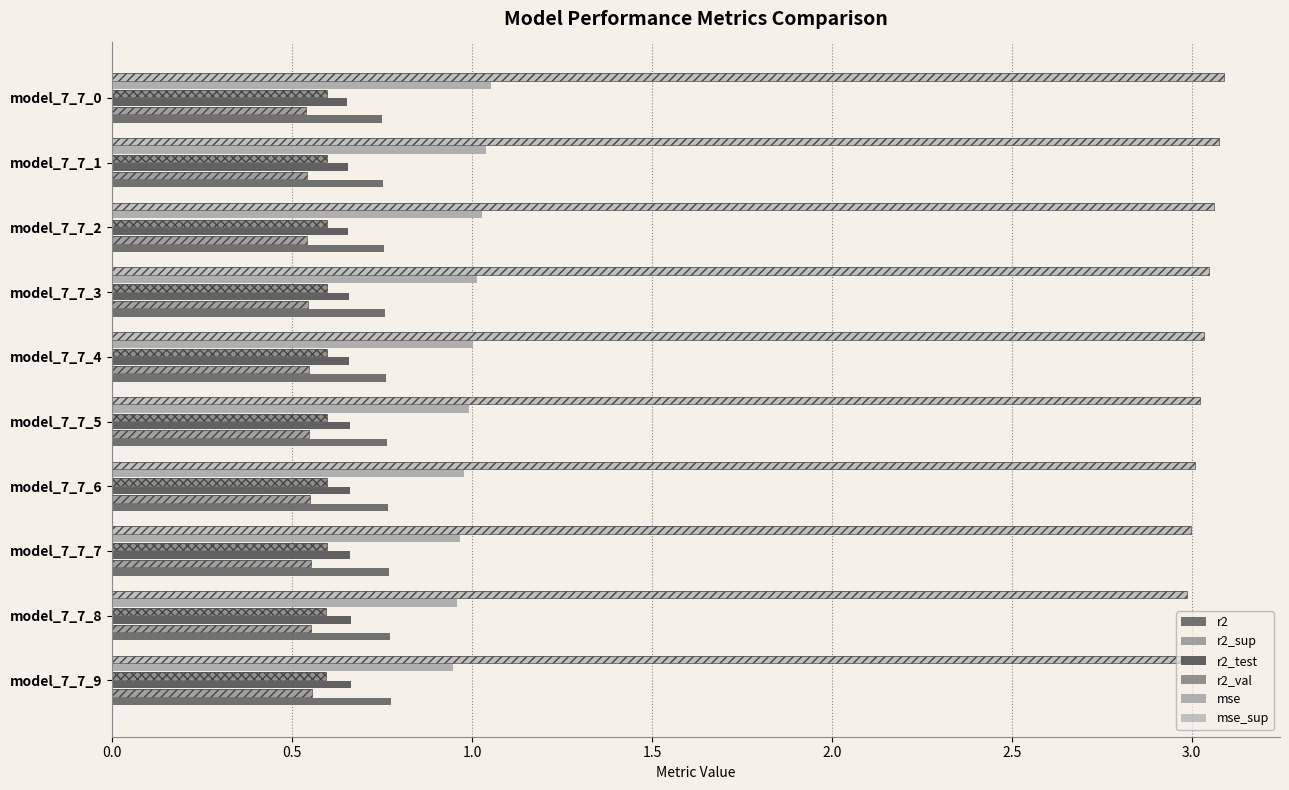

Rank the series at model_7_7_1 from highest to lowest value.

mse_sup, mse, r2, r2_test, r2_val, r2_sup